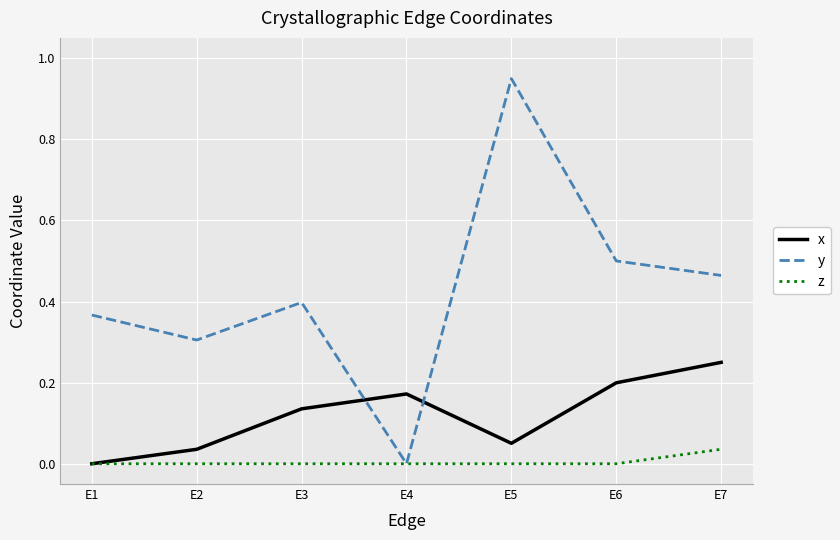

Which series has the widest spread of values?

y